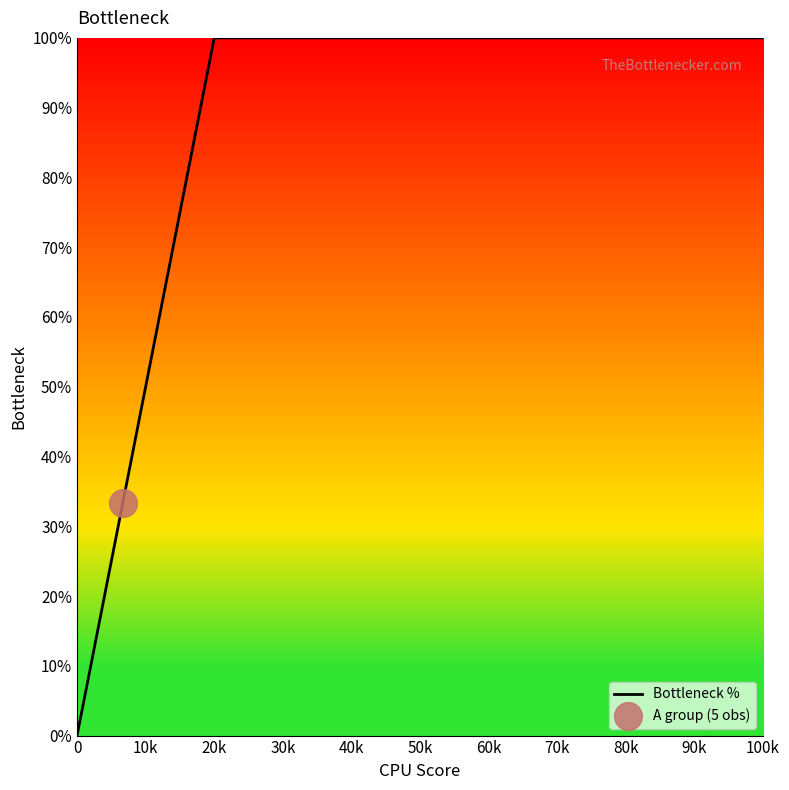

What is the greatest value displayed?

100.0